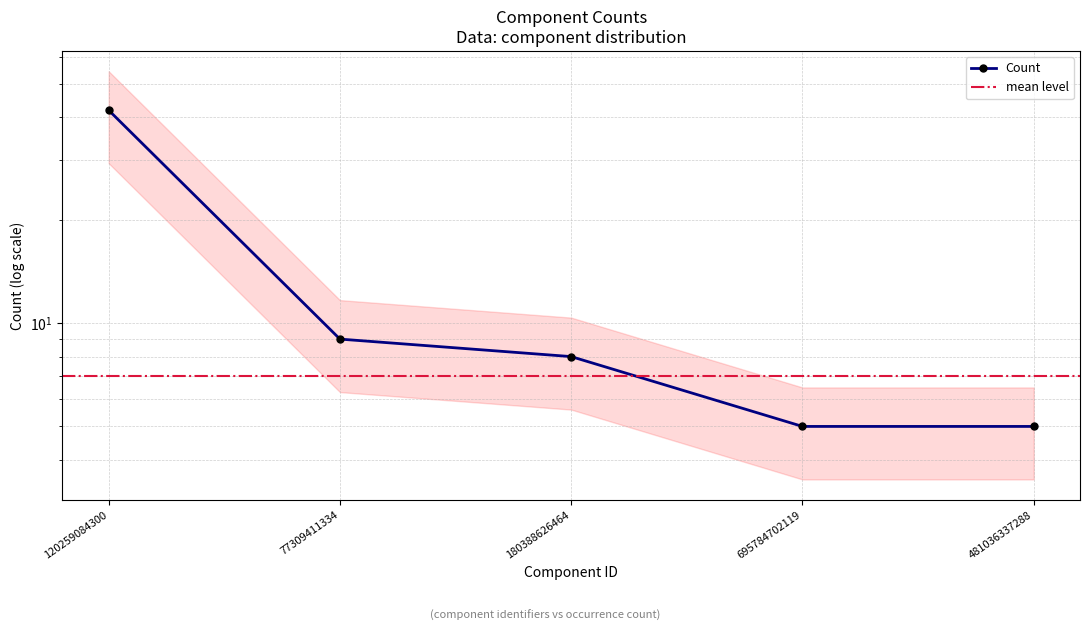

What is the sum of all values?

69